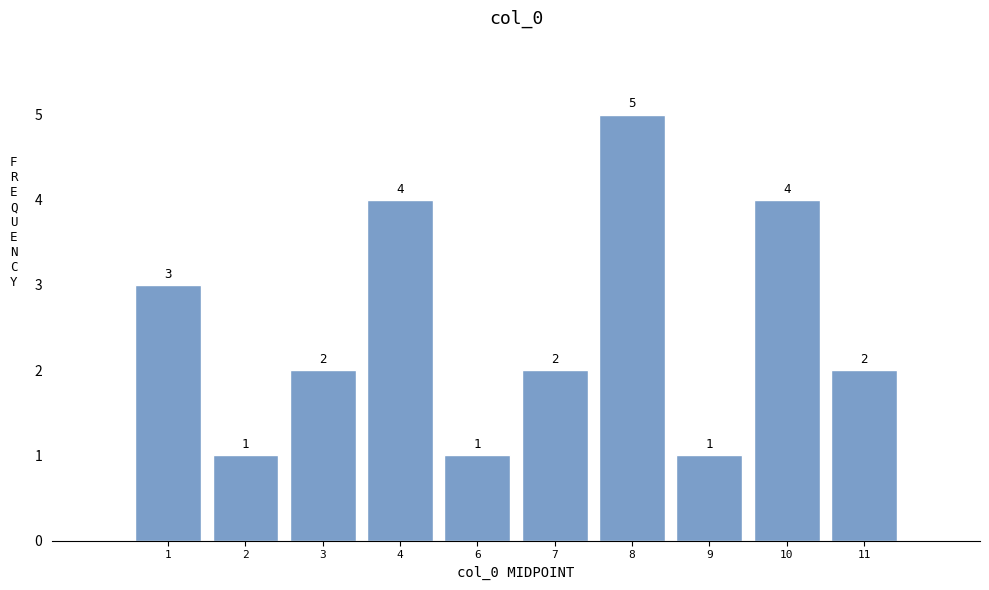

Reading left to right, list all the values displayed in this chart.

3	1	2	4	1	2	5	1	4	2